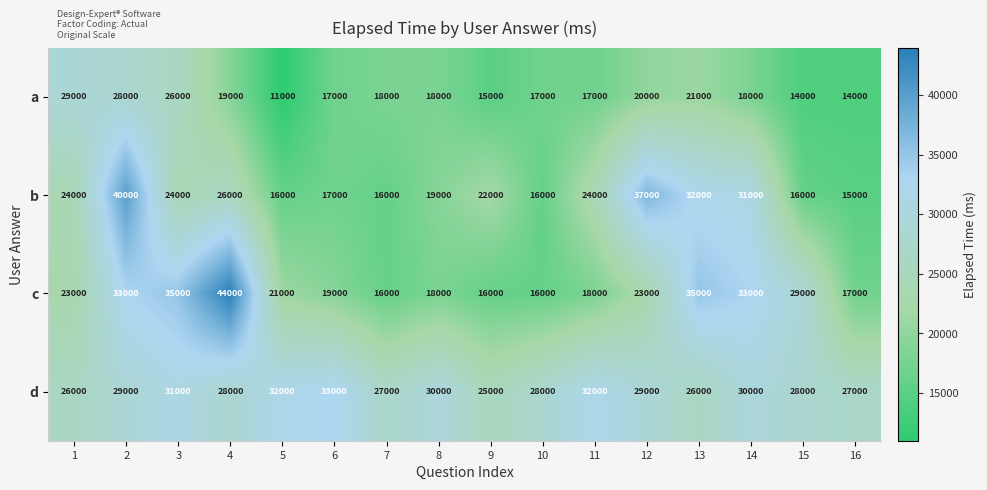

Where is b nearest to the value 27500?

4